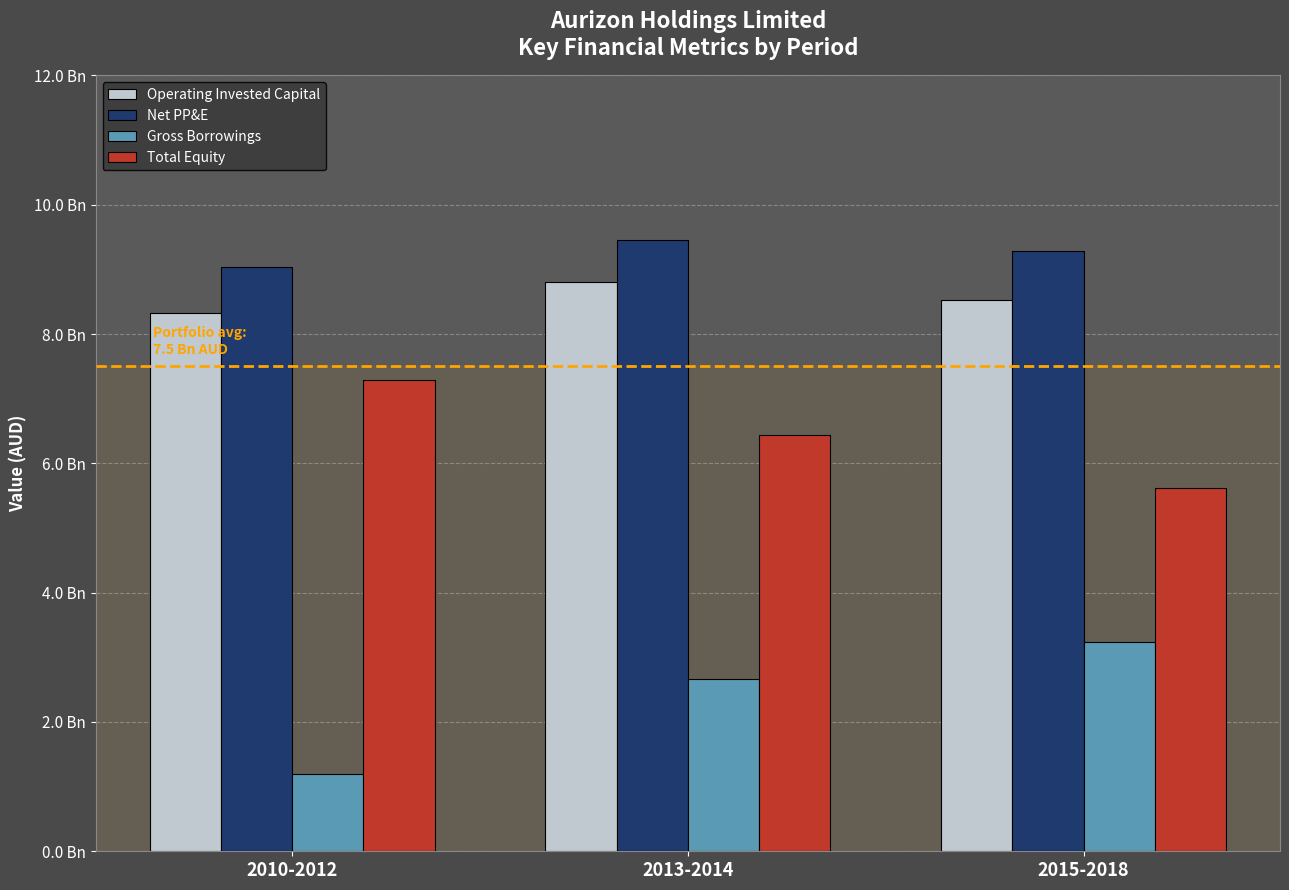

Are the bars horizontal?

No